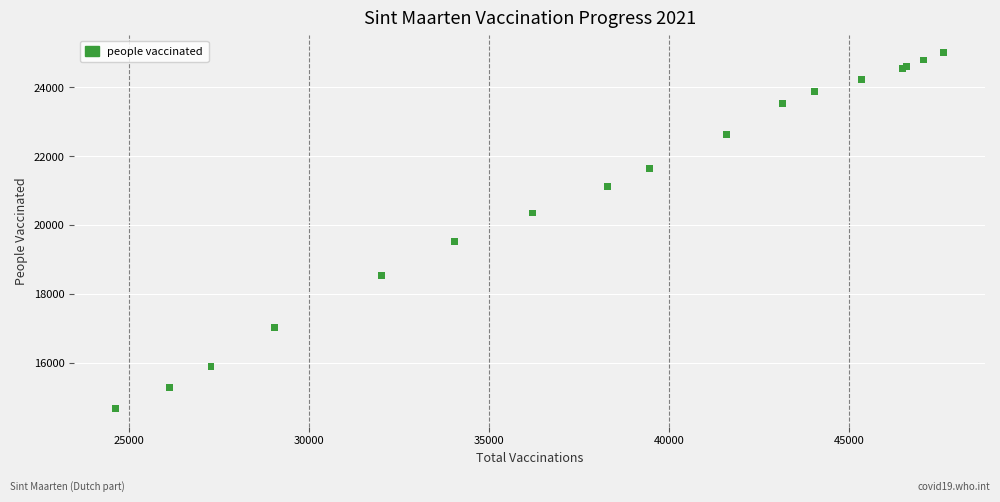

What Y value in the scatter plot is closest to 19841?

19541